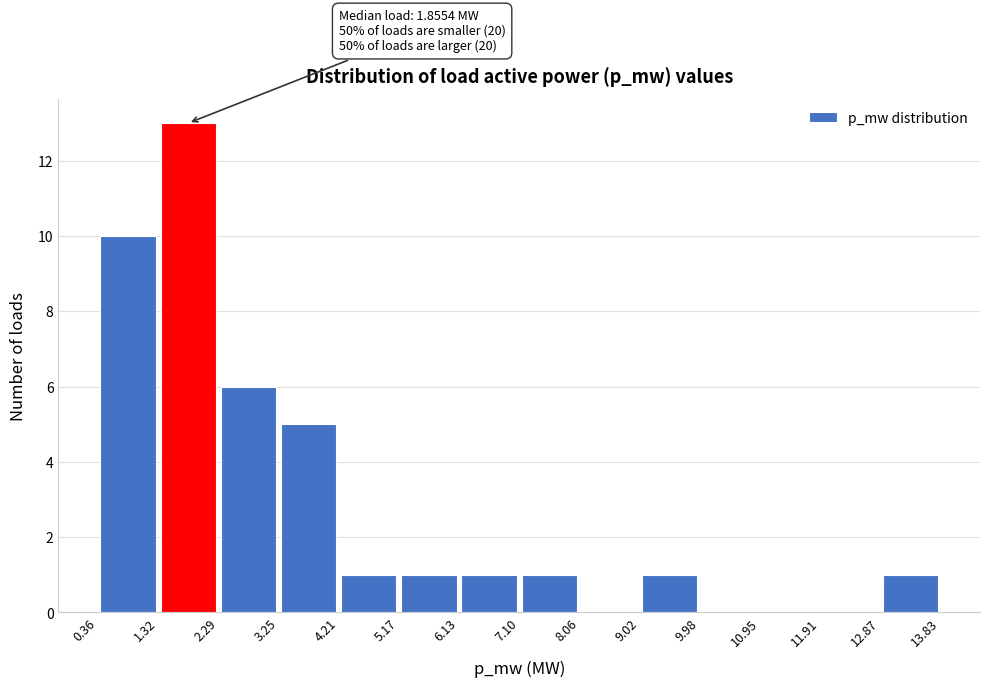

Which range on the x-axis has the tallest bar?

1.32 to 2.29